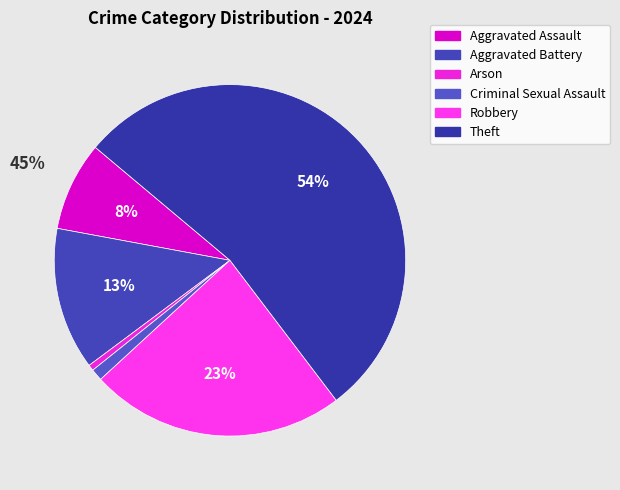

How many slices are in this pie chart?

6